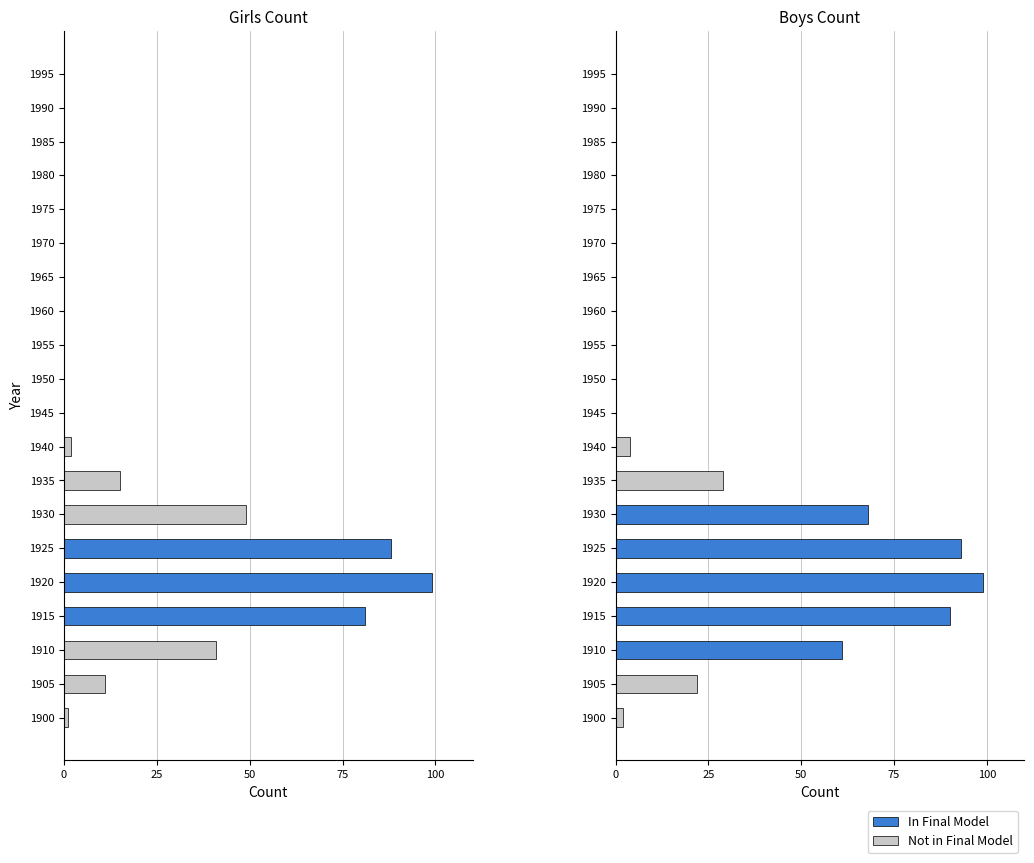

Between 1960 and 1920, which is larger?

1920